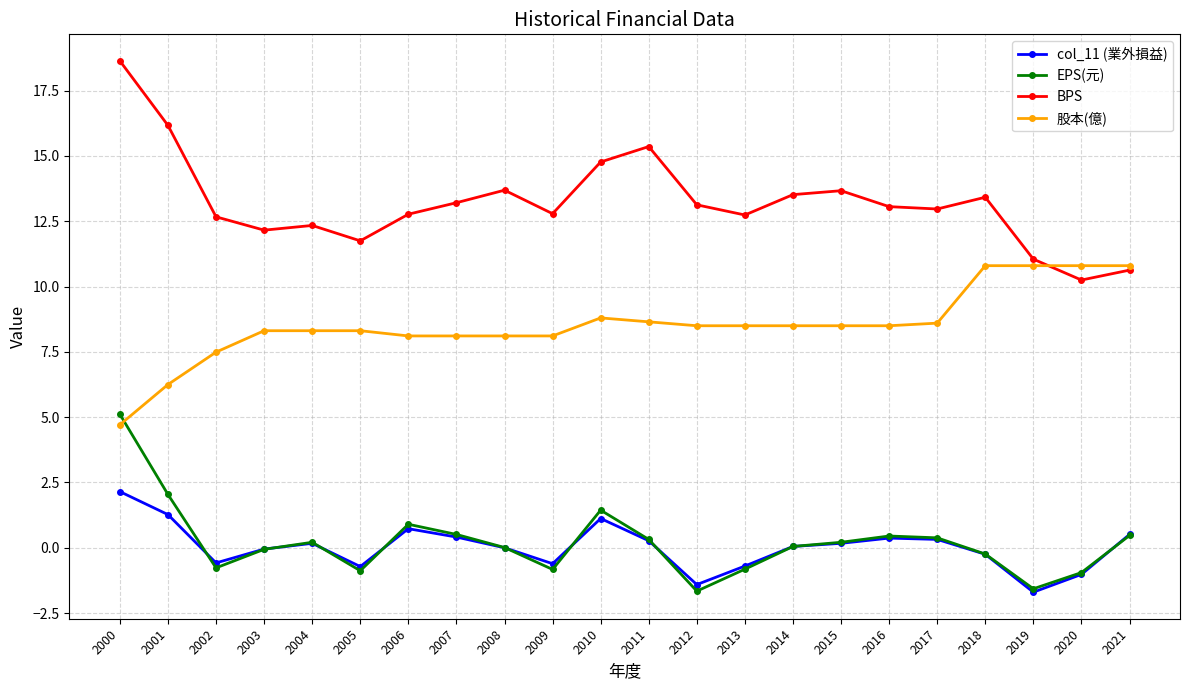

Is it true that EPS(元) equals -0.8 at 2002?

True